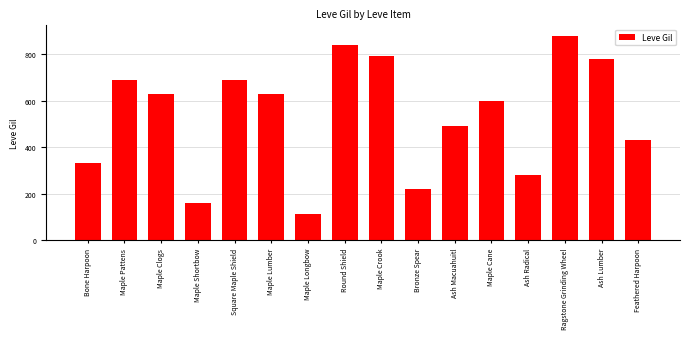

Count the number of data series in this chart.

1